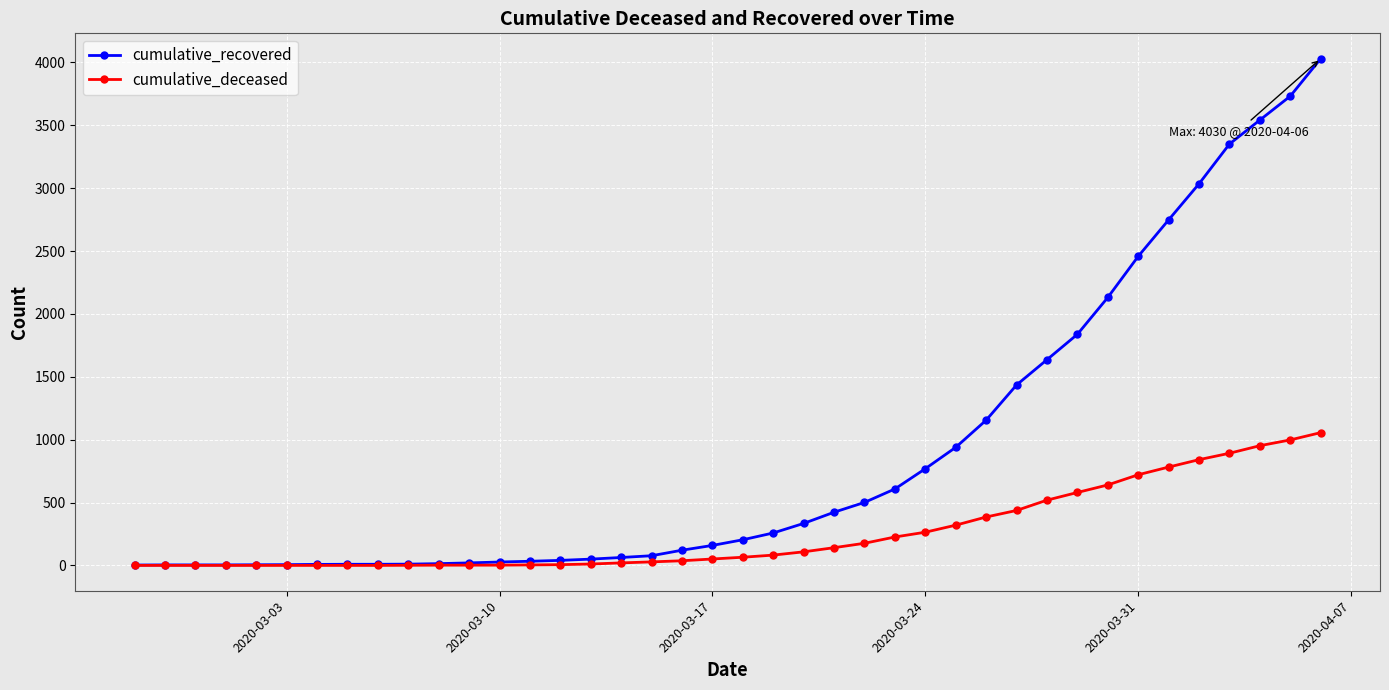

Which series has the widest spread of values?

cumulative_recovered